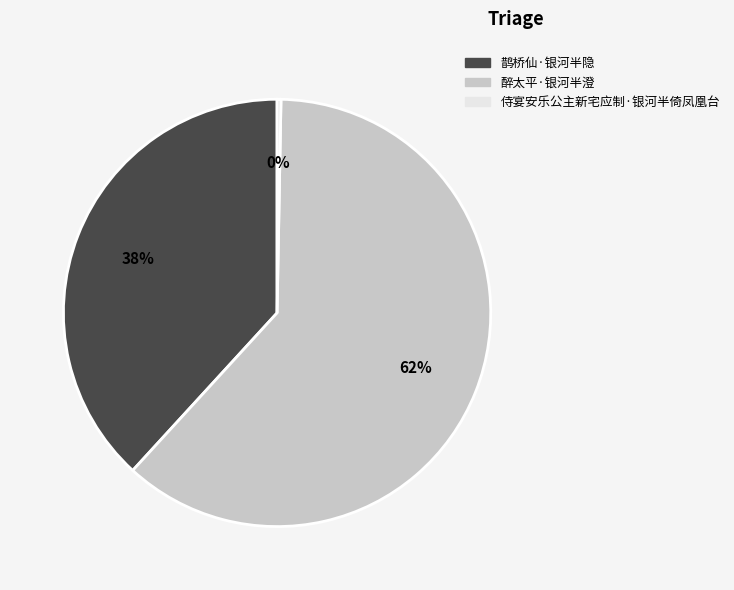

To the nearest percent, what is the difference between the 侍宴安乐公主新宅应制·银河半倚凤凰台 and 鹊桥仙·银河半隐 slice percentages?

38%